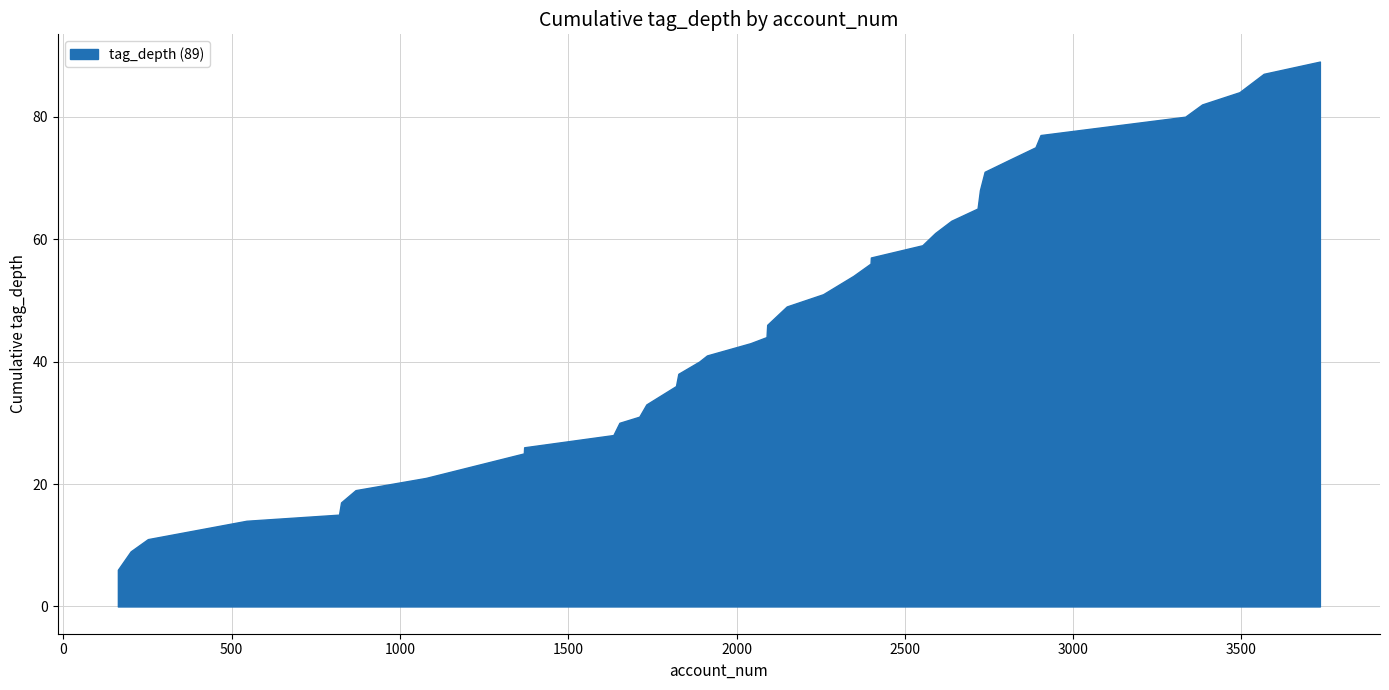

What is the minimum value shown in the chart?

6